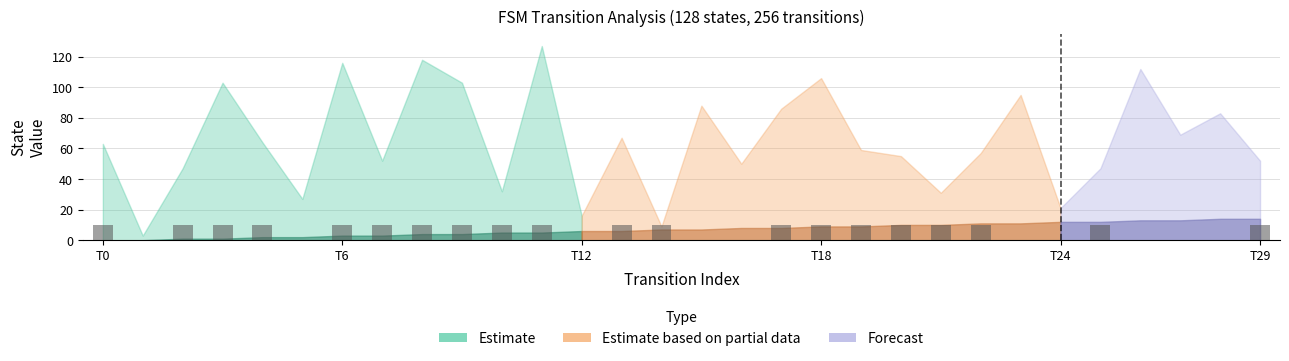

What is the maximum value shown in the chart?

10